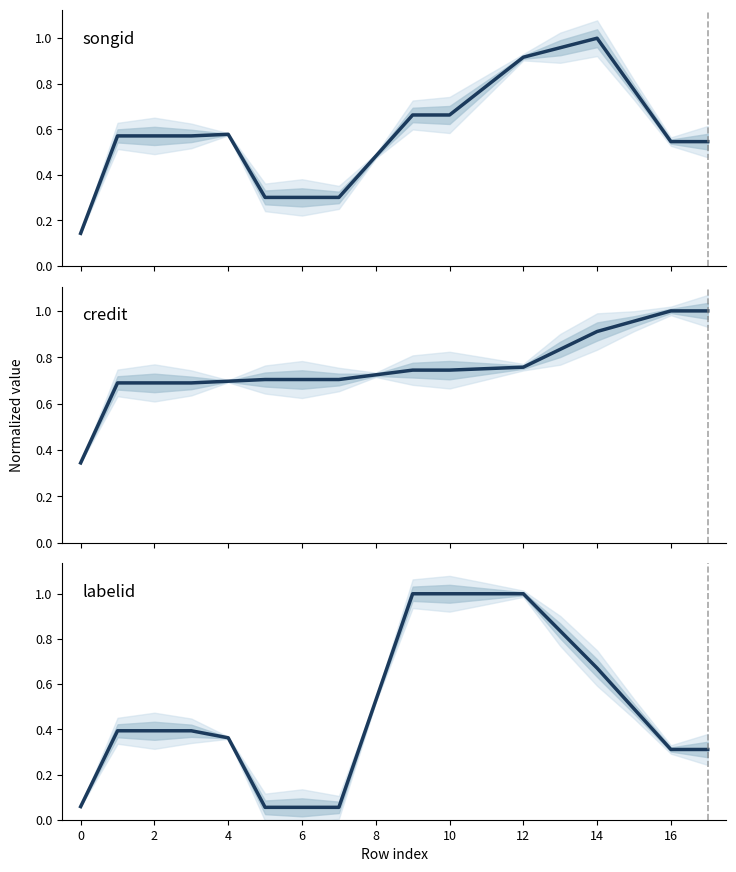

Does the chart display data point markers on the line(s)?

No